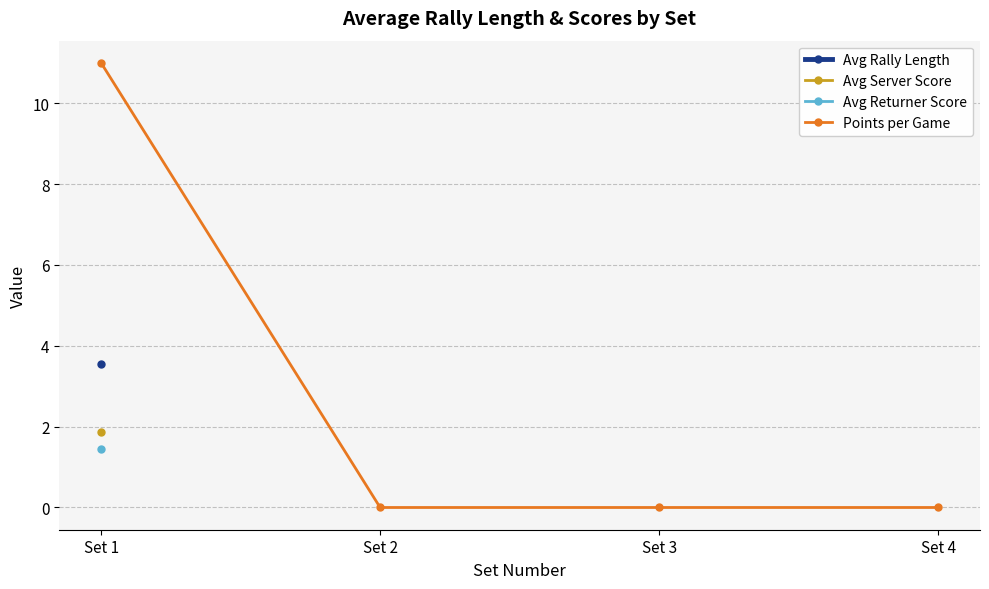

Between Set 4 and Set 3, which is larger?

Set 3